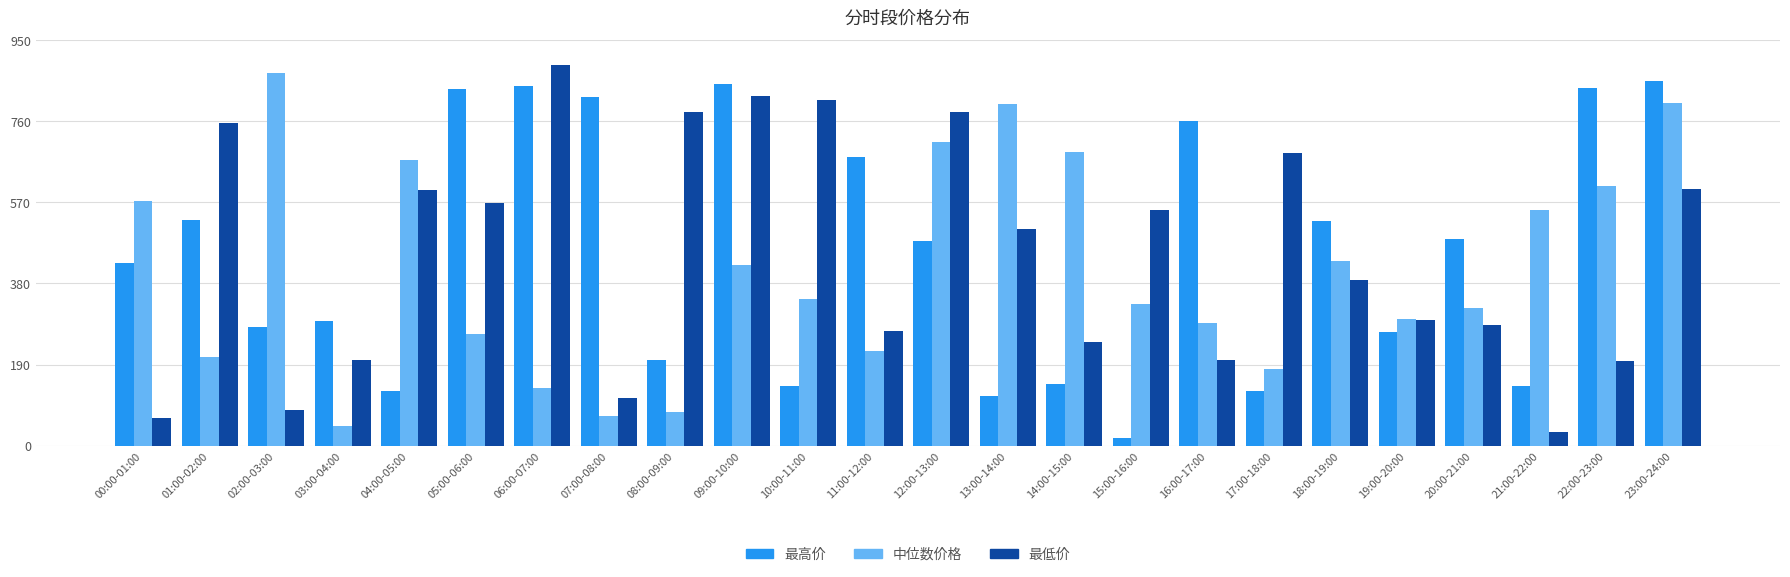

Rank the series at 22:00-23:00 from lowest to highest value.

最低价, 中位数价格, 最高价